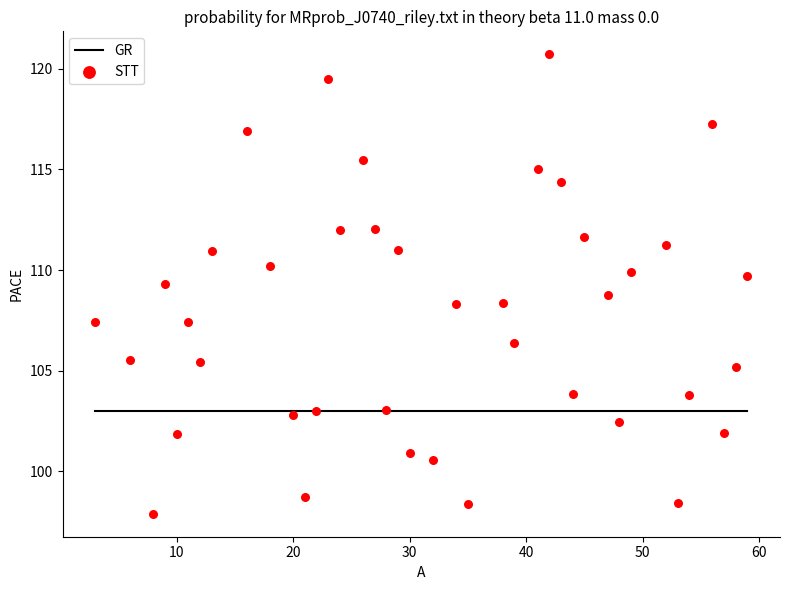

What is the range of Y values (max minus min)?

22.8